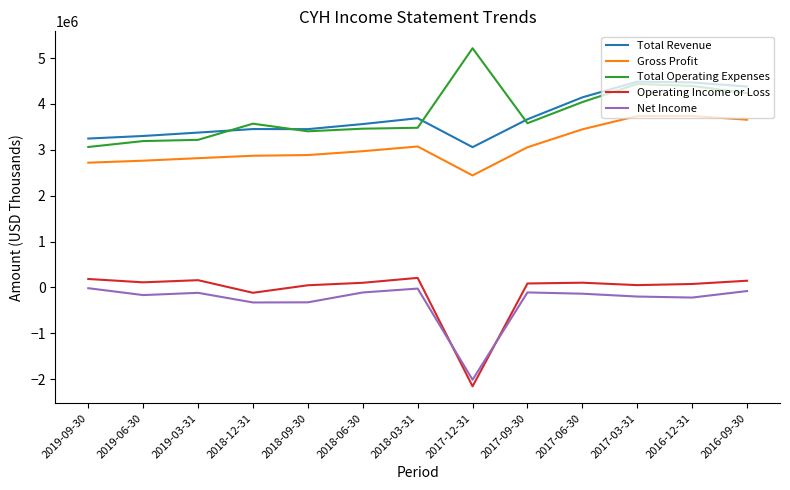

True or false: Gross Profit has a value of 3759138 at 2019-09-30.

False